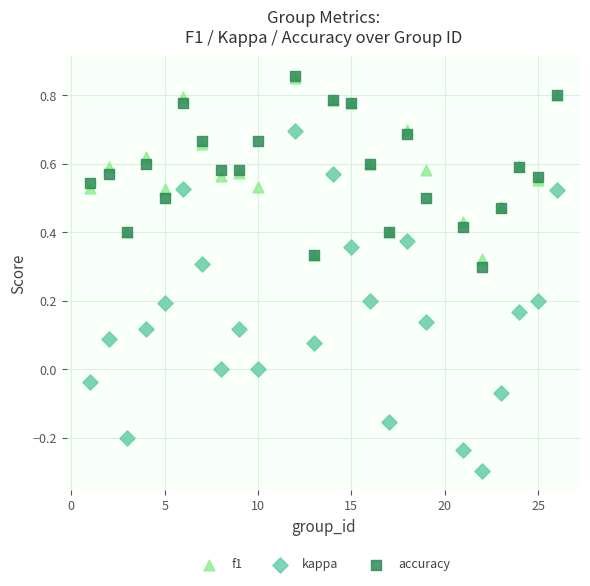

Which series has the widest spread of Y values?

kappa